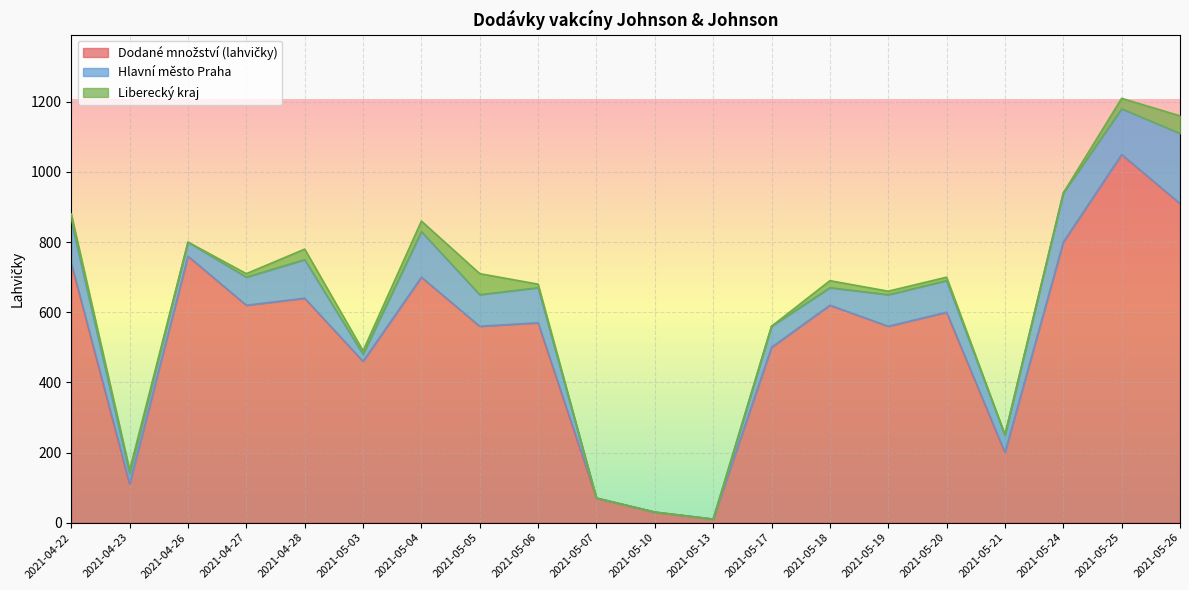

True or false: Liberecký kraj has a value of 0 at 2021-05-07.

True